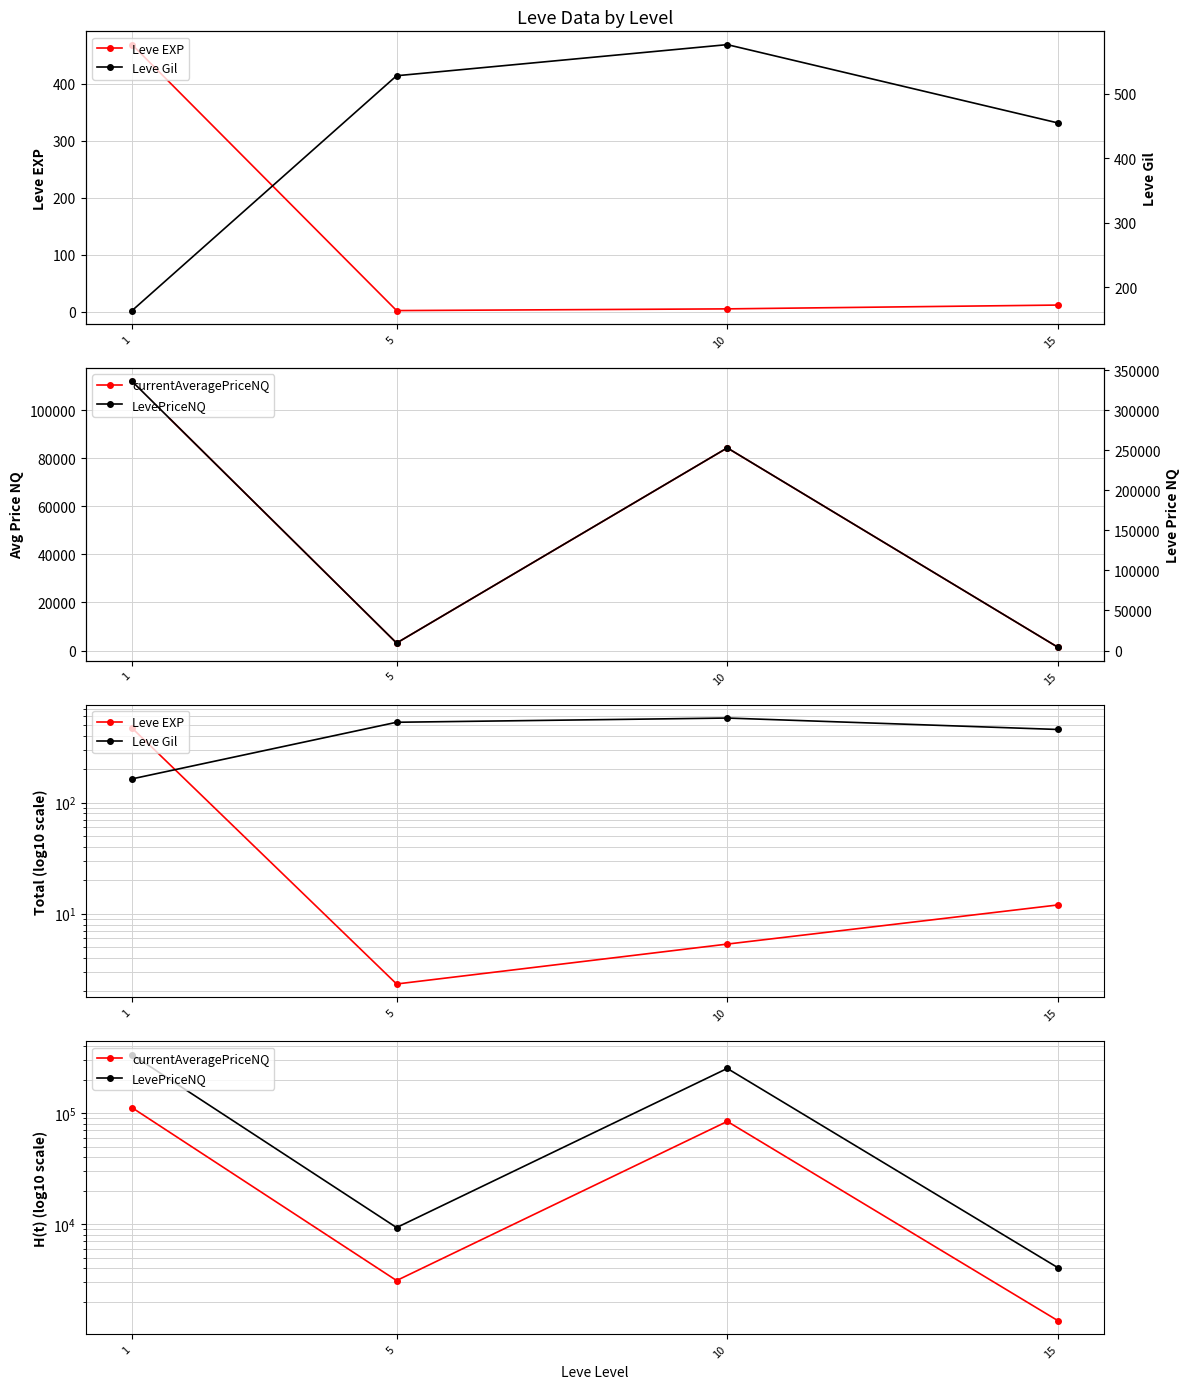

What are all the series names shown in the legend?

Leve EXP, currentAveragePriceNQ, Leve Gil, LevePriceNQ